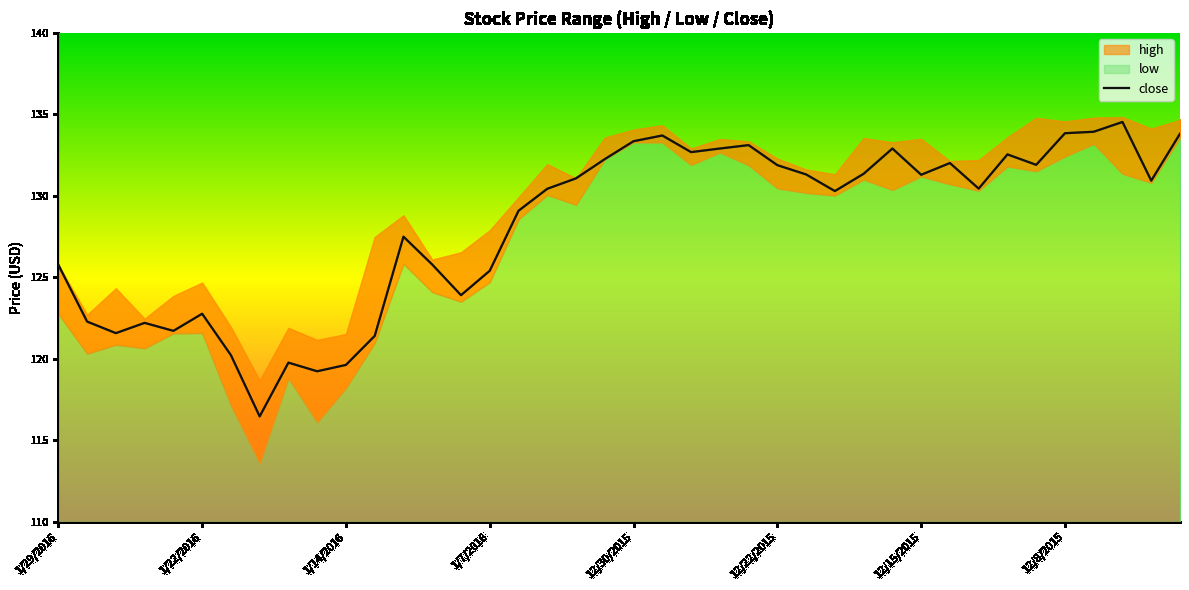

True or false: close has a value of 131.9 at 12/22/2015.

True